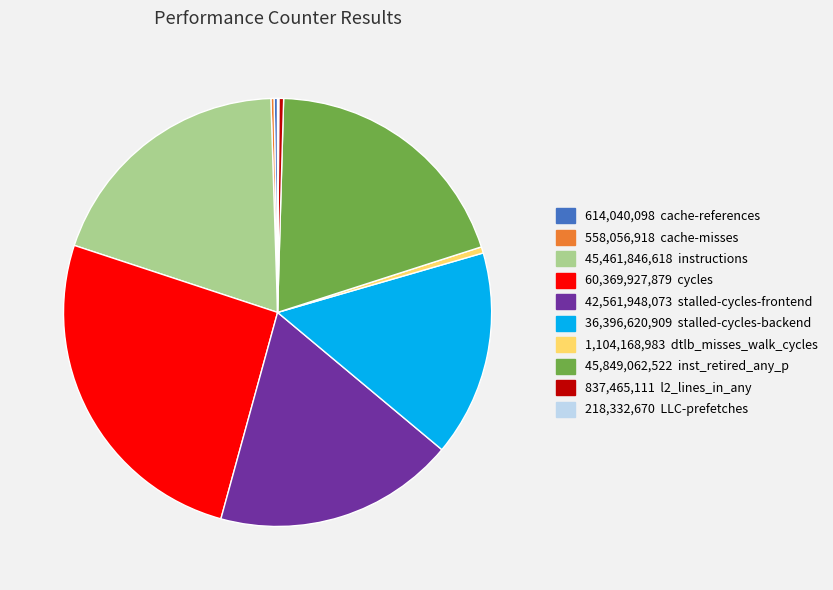

Is there a majority slice in this chart?

No